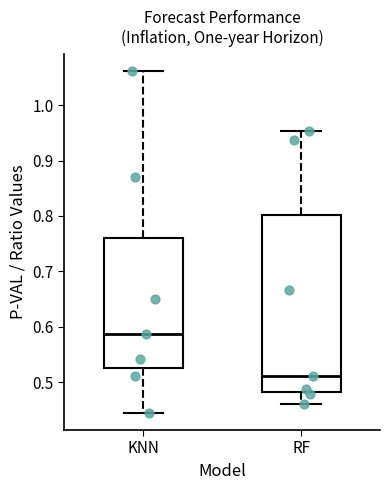

Reading left to right, transcribe this box plot: for each box, give where its median line is, the range the box spans, and where its two whiskers end, as read against the y-axis. The values are not printed on the chart, so give them approximately, as read against the axis.

KNN: median 0.59, box 0.53 to 0.76, whiskers 0.45 to 1.06
RF: median 0.51, box 0.48 to 0.80, whiskers 0.46 to 0.95